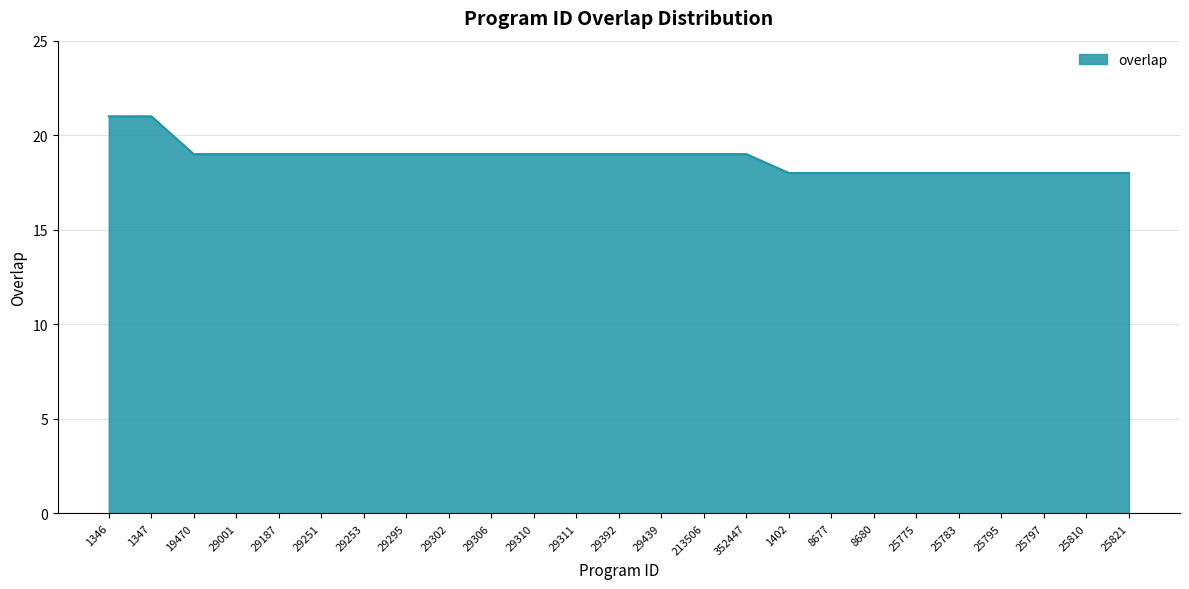

True or false: the data shows 18 at 25775.

True